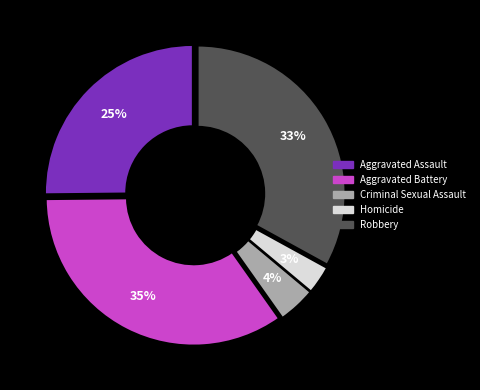

Is there a majority slice in this chart?

No